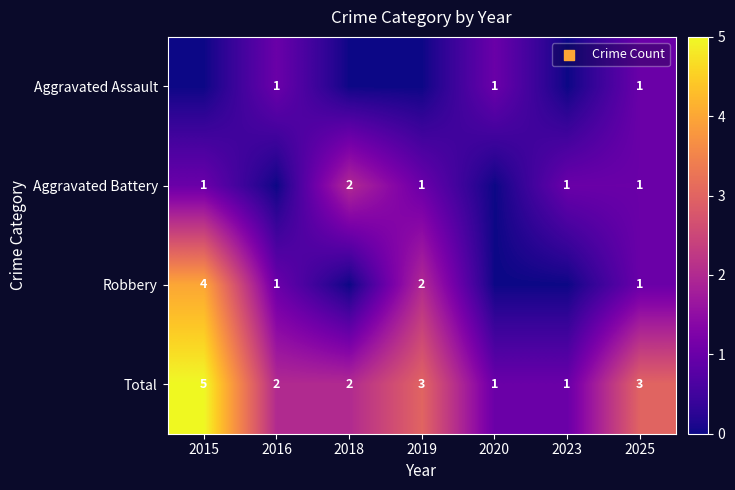

Which label corresponds to the largest value in the chart?

2015